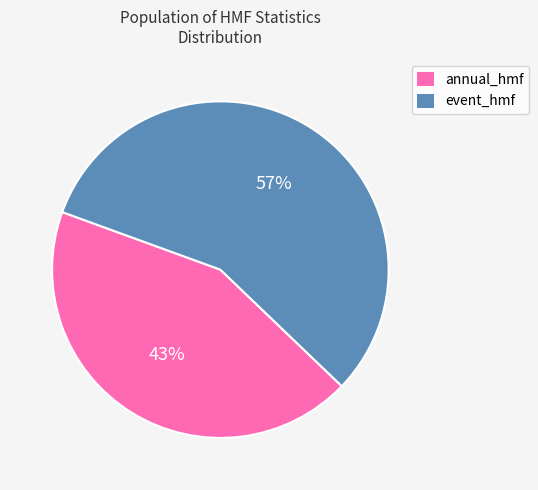

To the nearest percent, what is the average slice percentage?

50%